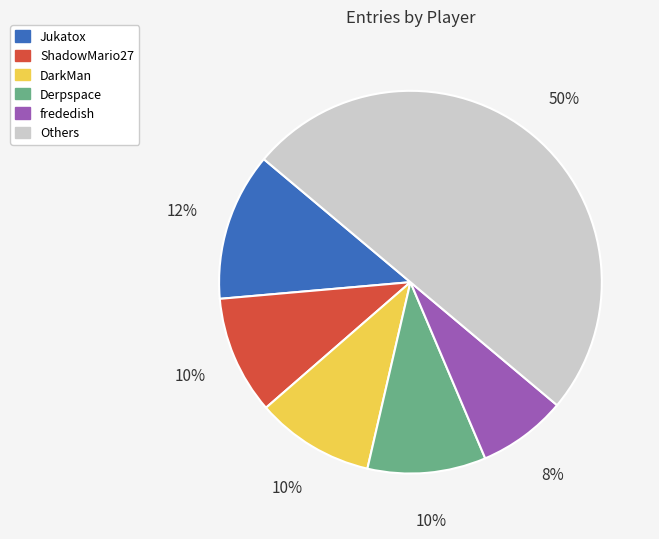

Count the number of slices in the pie.

6